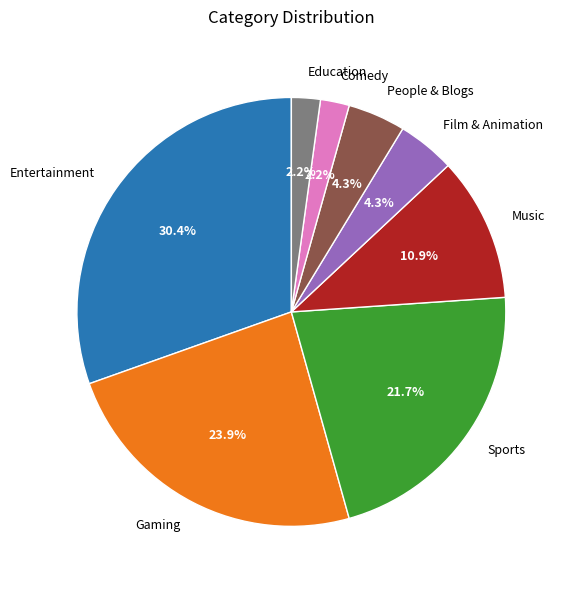

What portion of the pie excludes Sports?

78.3%